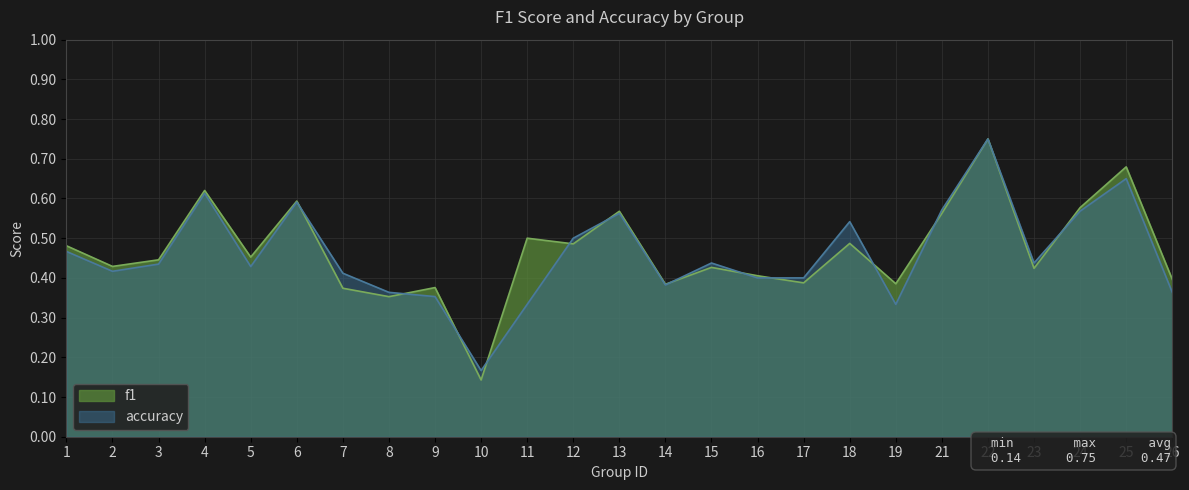

Which has a higher value, 19 or 11?

11